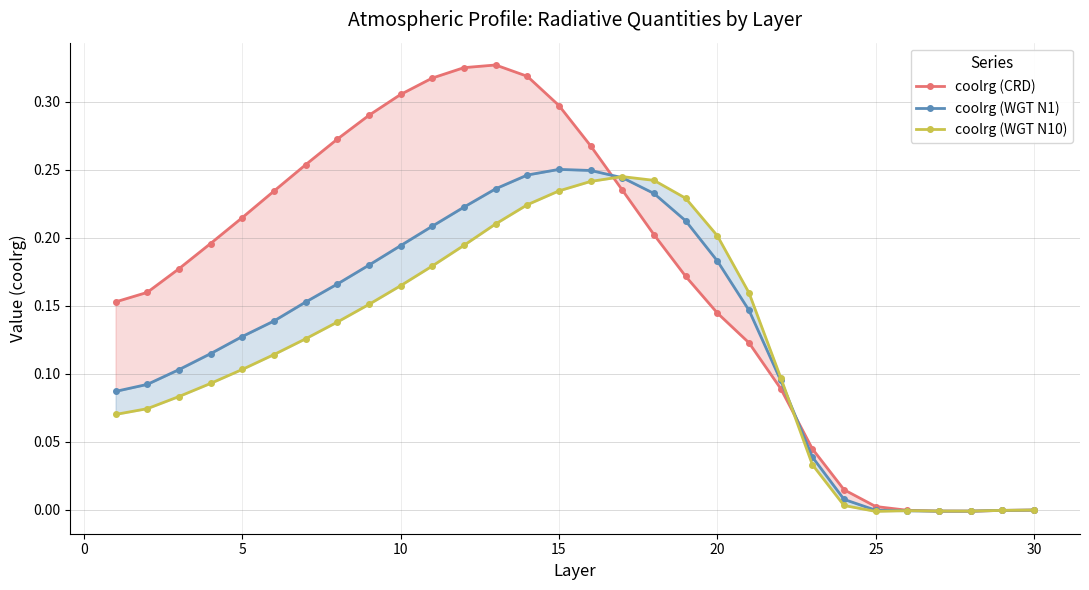

Where is coolrg (WGT N1) nearest to the value 0?

30